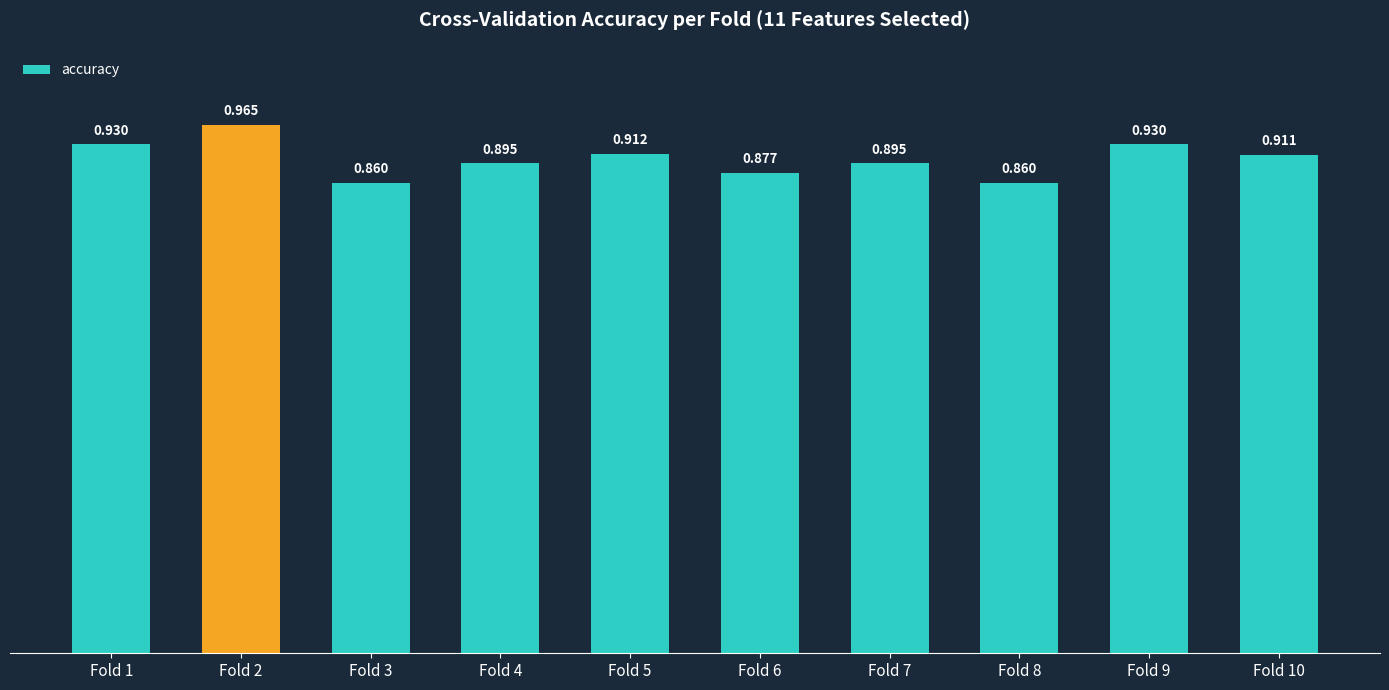

Reading left to right, what are all the values shown in this chart?

0.9	1.0	0.9	0.9	0.9	0.9	0.9	0.9	0.9	0.9